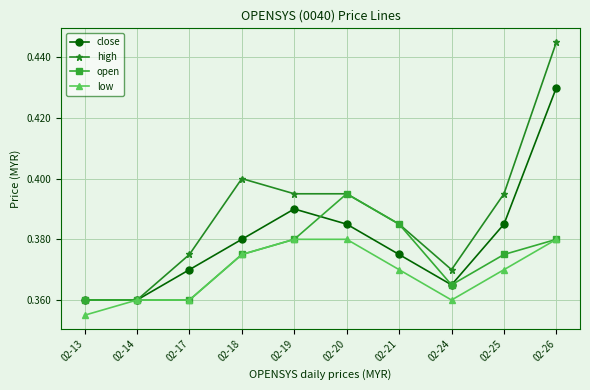

At how many categories does at least one series exceed 0?

10